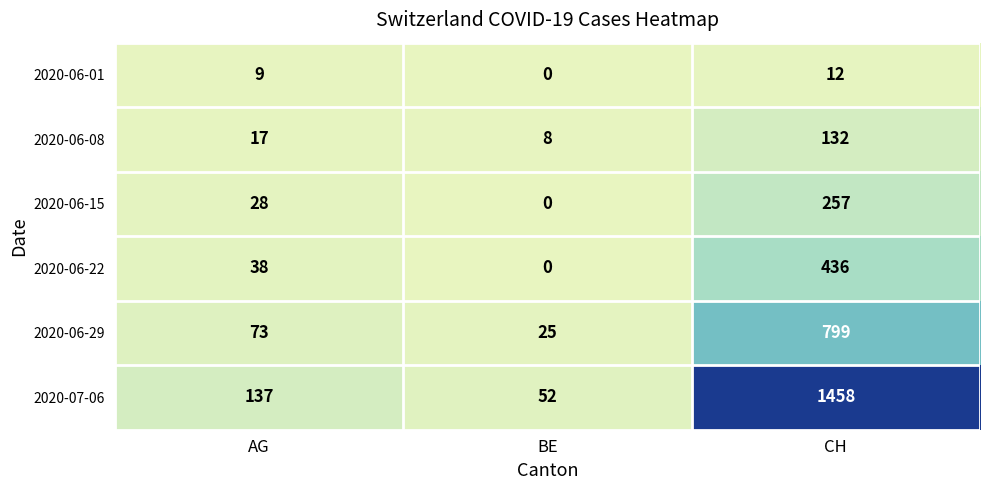

Reading left to right, extract all data points from this chart.

2020-06-01: 9	0	12
2020-06-08: 17	8	132
2020-06-15: 28	0	257
2020-06-22: 38	0	436
2020-06-29: 73	25	799
2020-07-06: 137	52	1458